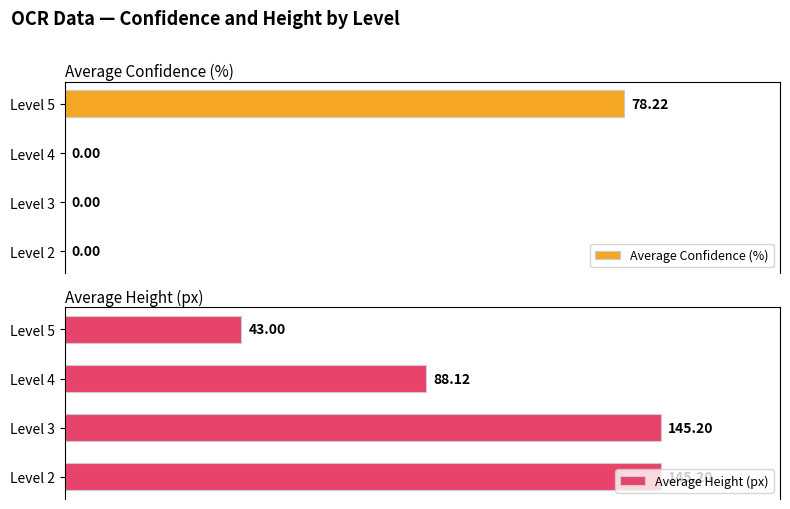

The value of Average Height (px) at Level 3 is 259.2. True or false?

False